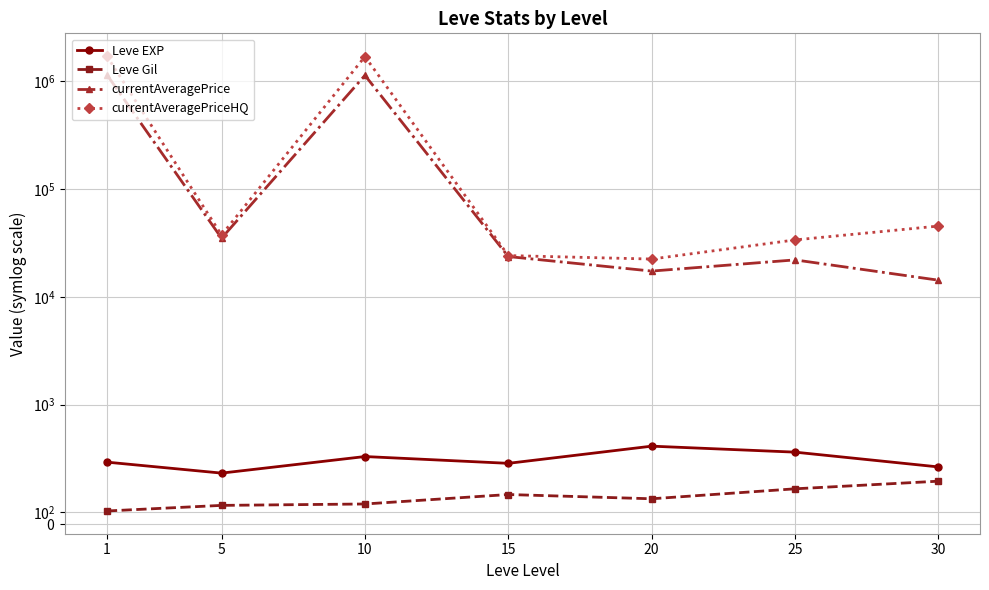

Does the chart display data point markers on the line(s)?

Yes